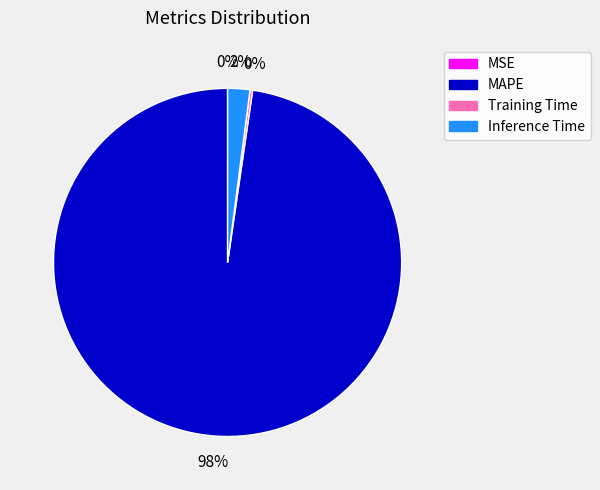

What is the majority slice?

MAPE